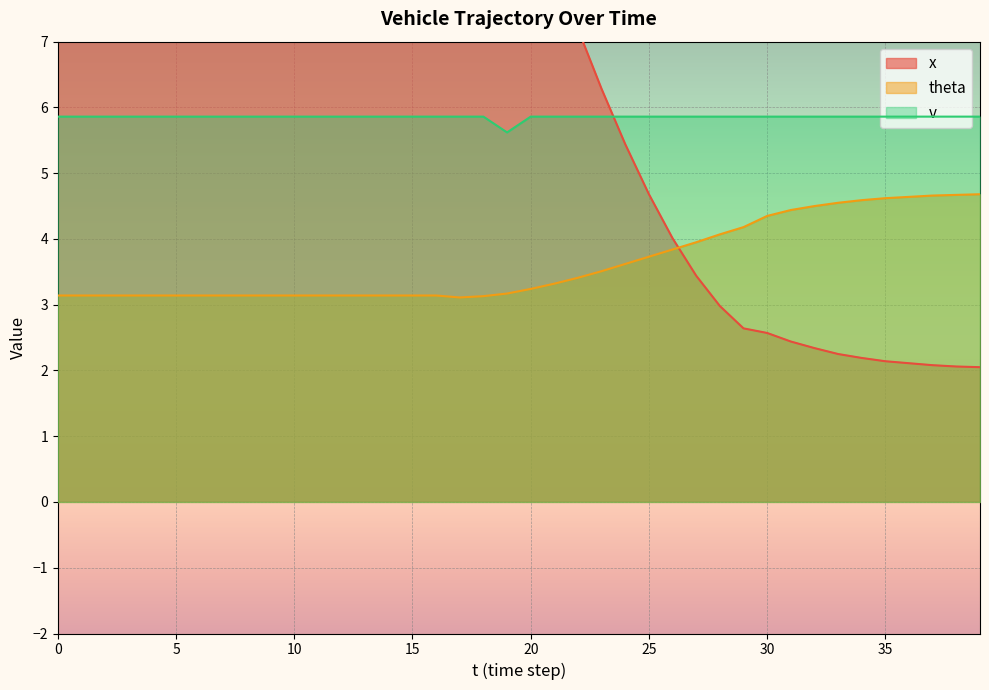

True or false: theta (line) has a value of 4.7 at 23.

False